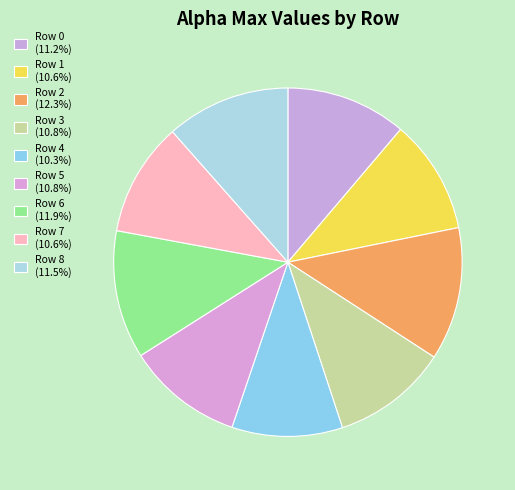

What is the largest slice in the pie chart?

Row 2